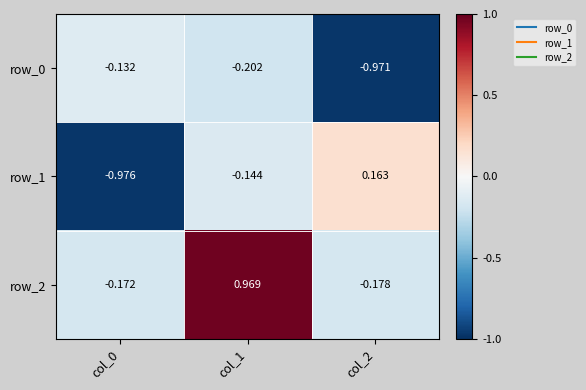

Between col_0 and col_2, which series saw the biggest shift?

row_1